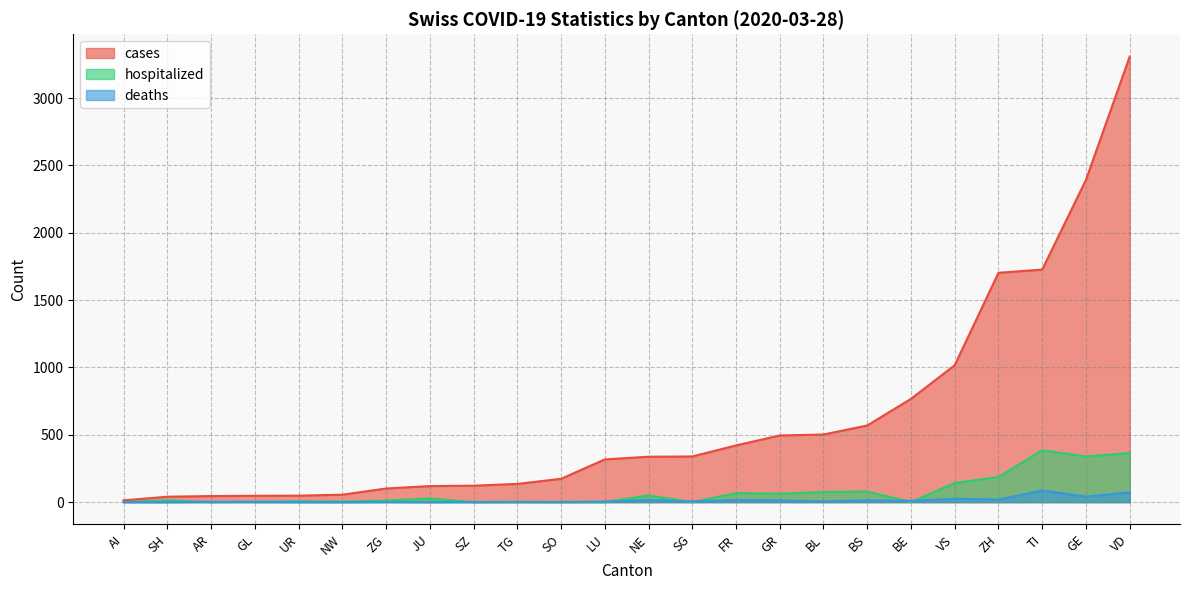

Is it true that cases equals 45 at AR?

True